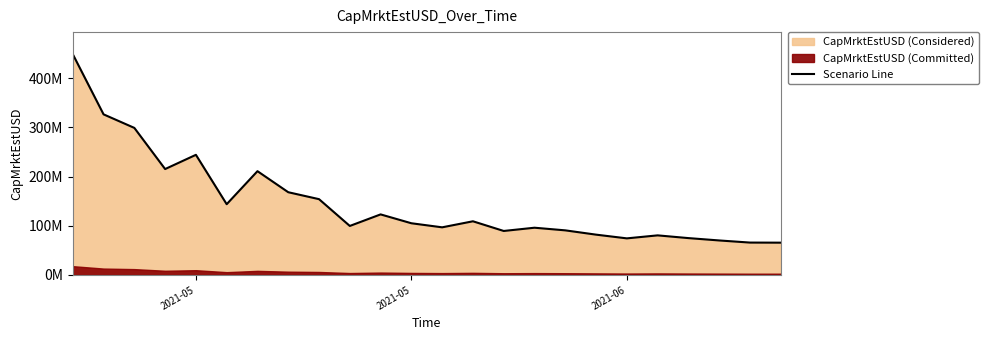

The value at 14 is 146361888.8. True or false?

False